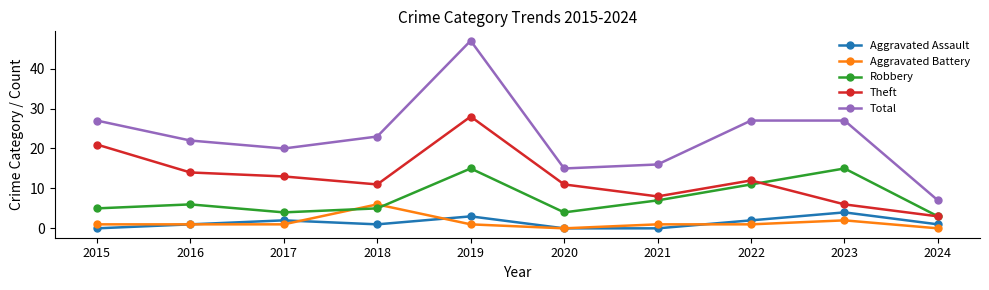

List the series in order of their peak value, highest first.

Total, Theft, Robbery, Aggravated Battery, Aggravated Assault